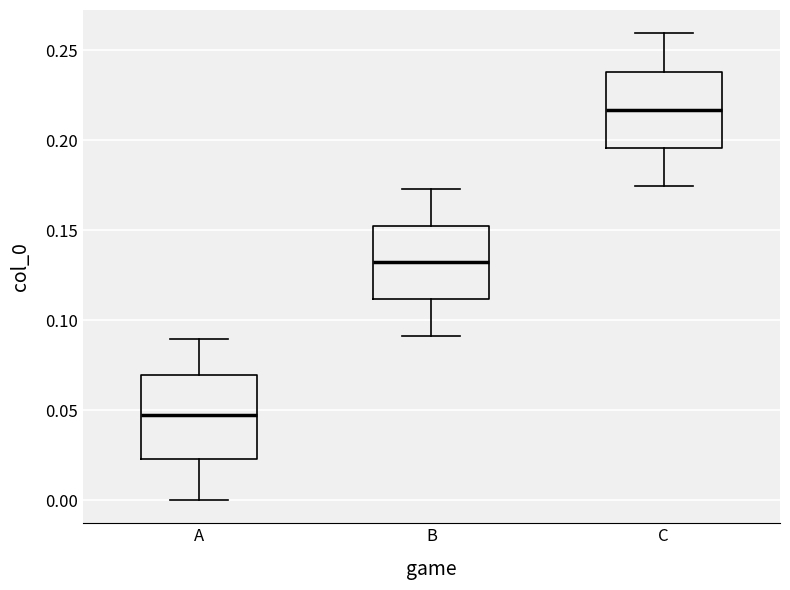

Which box has the highest median line?

C